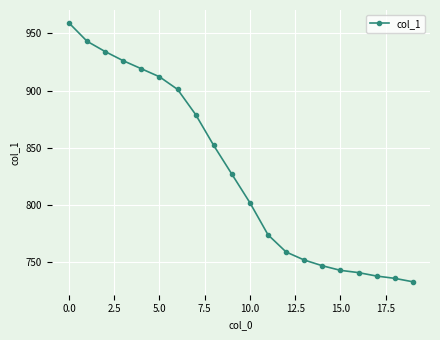

What is the average value?

829